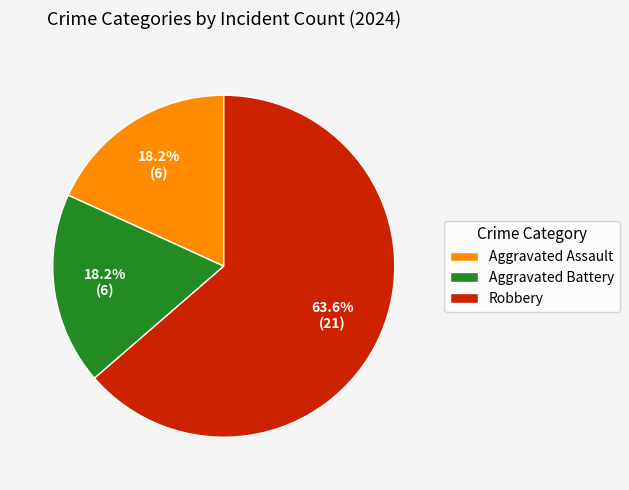

Approximately how many times larger is the value at Aggravated Assault compared to Robbery?

0.3